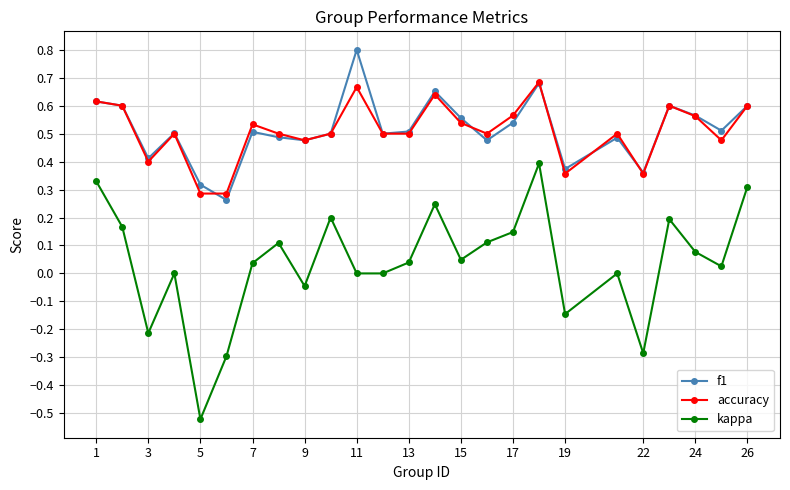

How many distinct data groups are displayed?

3